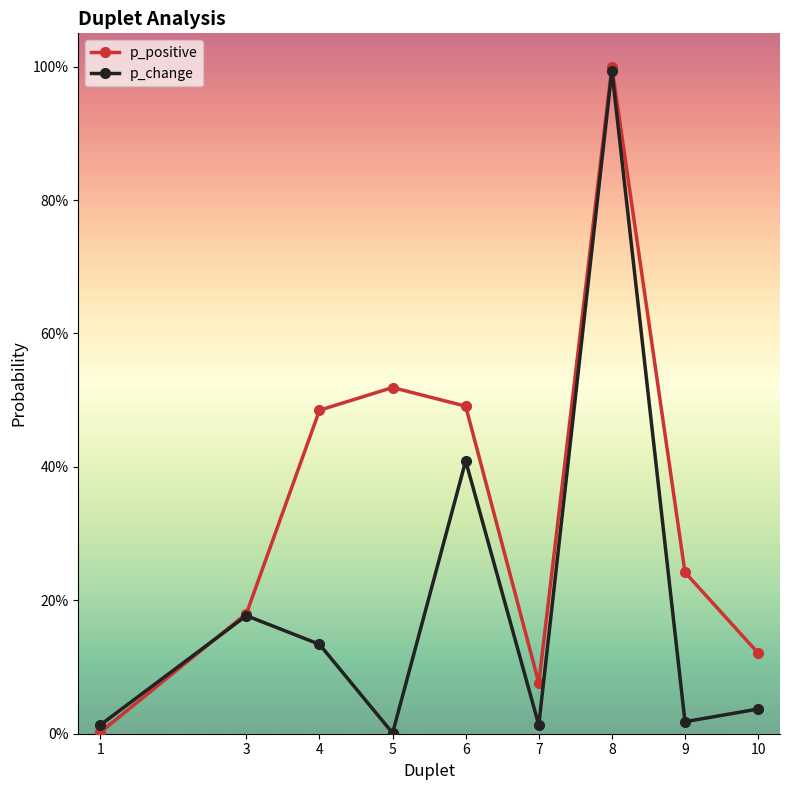

What is the average value of the p_positive series?

0.3